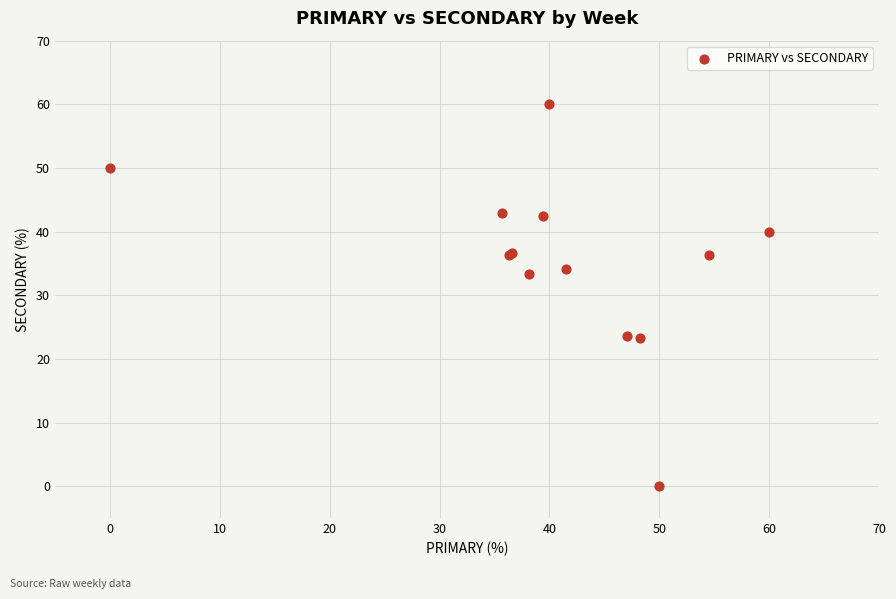

What Y value in the scatter plot is closest to 30?

33.3